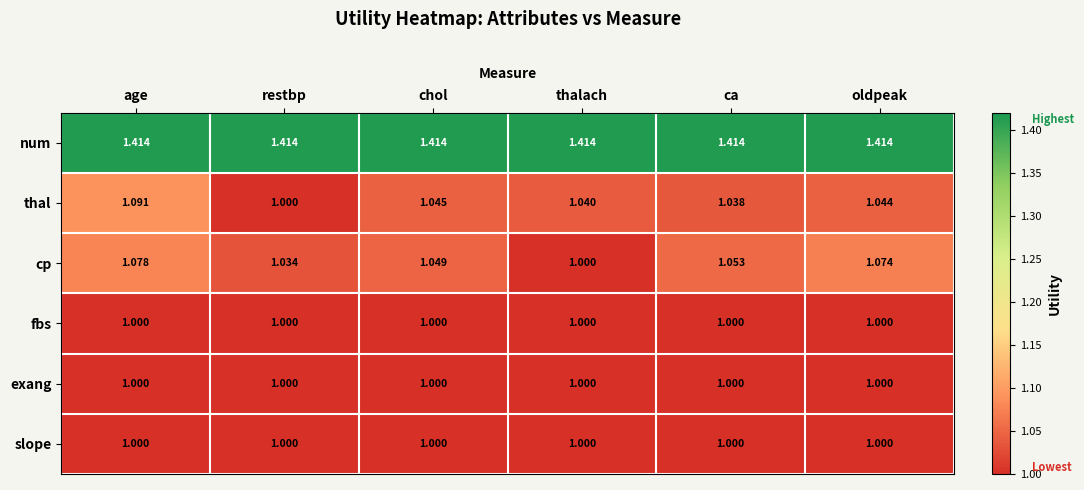

Which series changed the most between restbp and ca?

thal